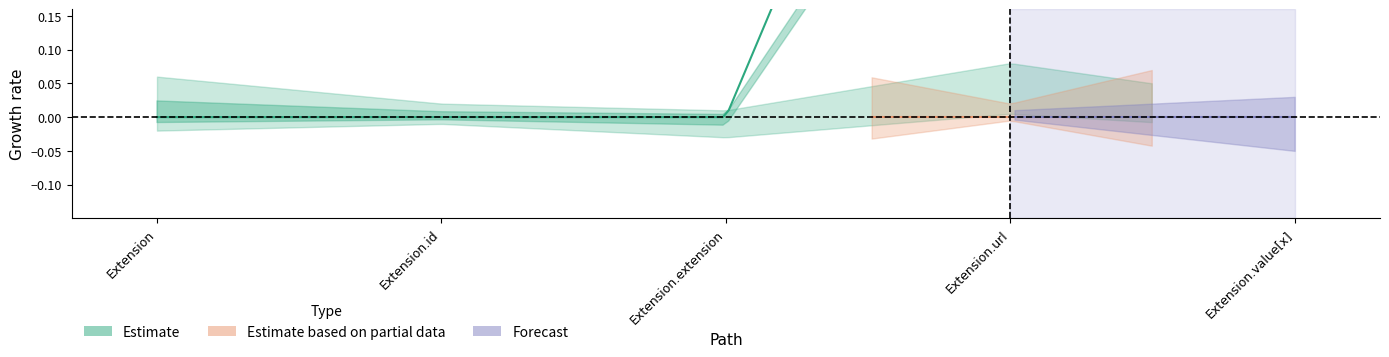

Is it true that Base Min equals 0 at Extension?

False